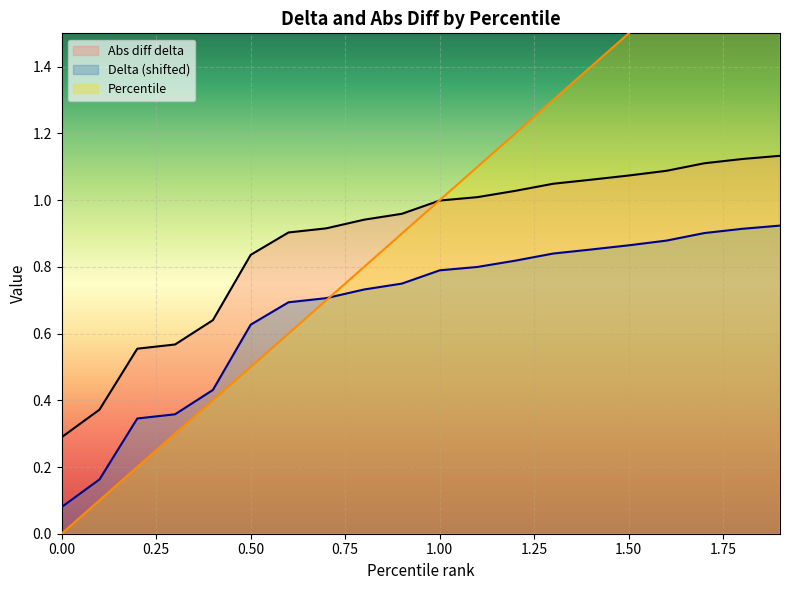

What is the difference between the maximum and minimum values in the Delta (shifted) line series?

0.8